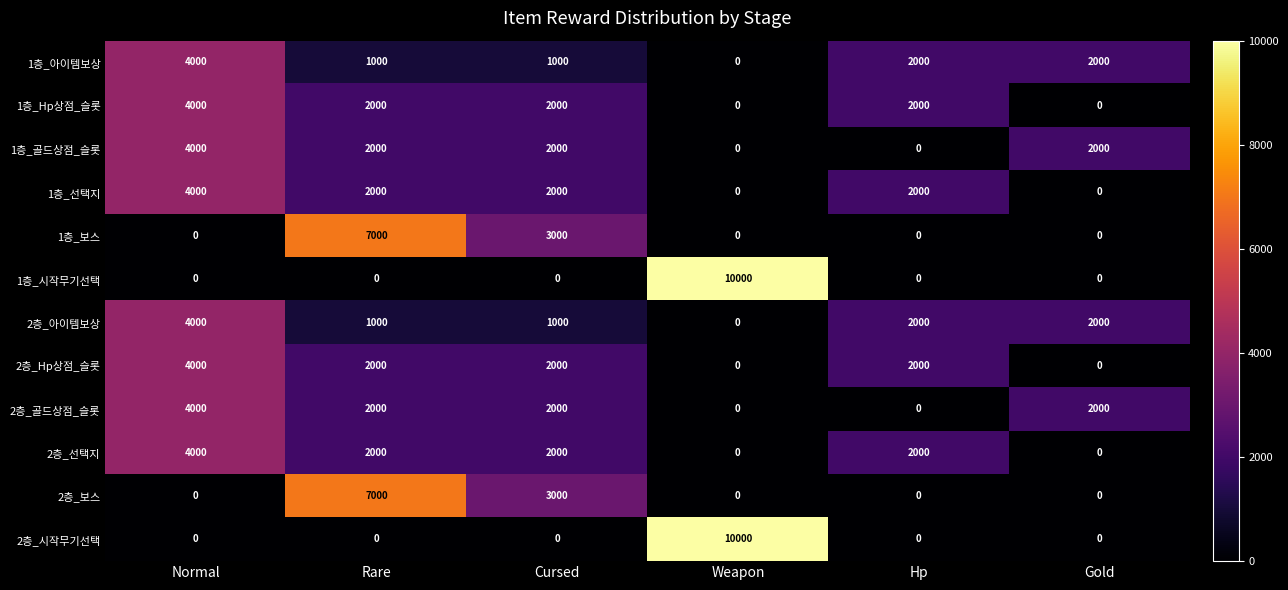

What is the total value across all series at Weapon?

20000